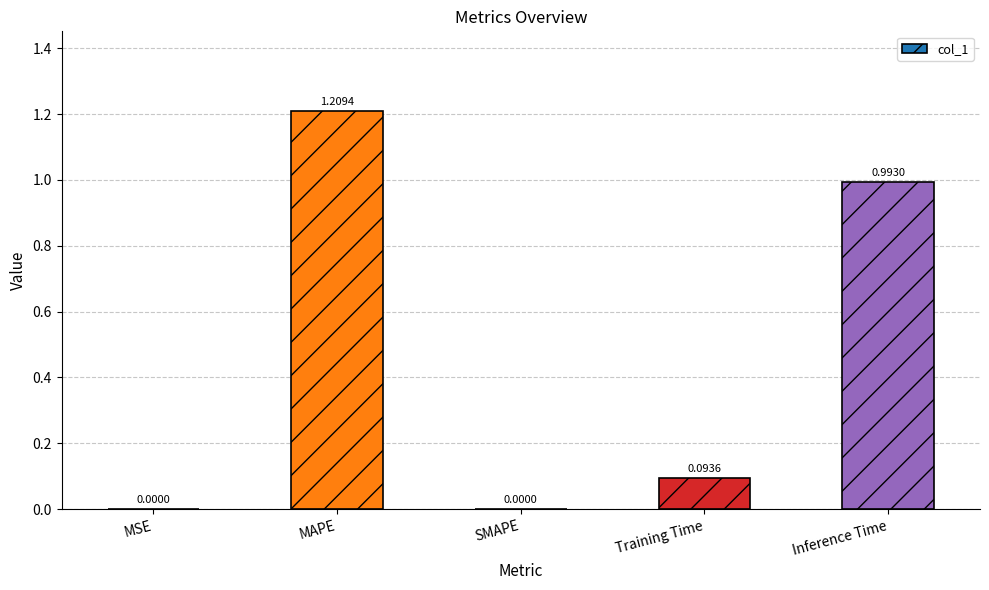

Which has a higher value, SMAPE or Inference Time?

Inference Time